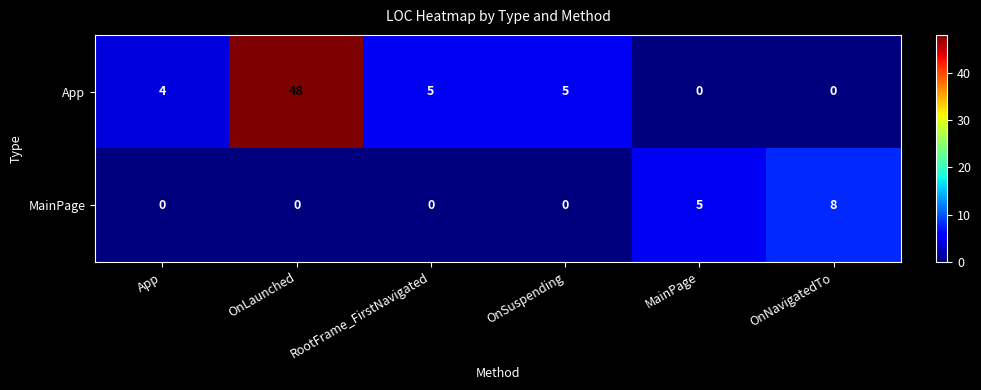

Rank the series by their maximum value, from lowest to highest.

MainPage, App